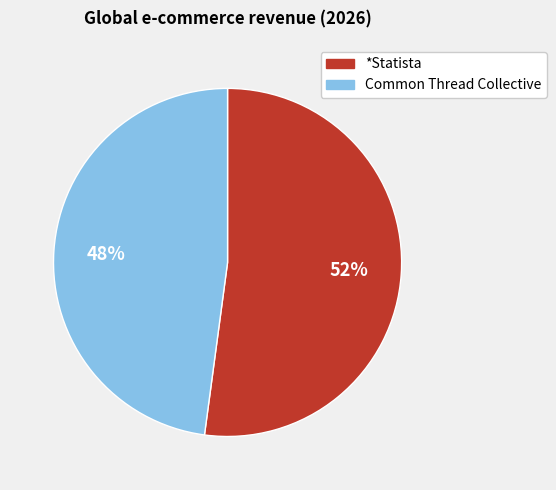

To the nearest percent, what is the difference between the largest and smallest slice percentages?

4%